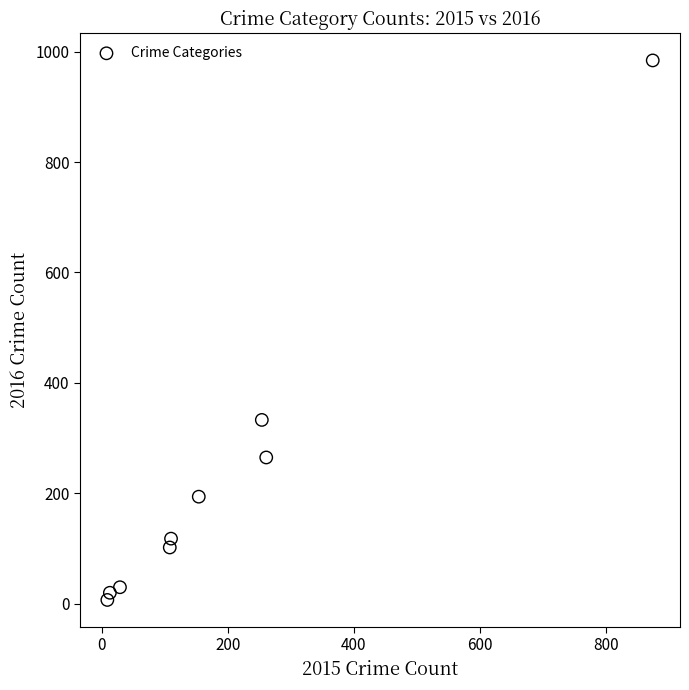

What Y value in the scatter plot is closest to 495?

333